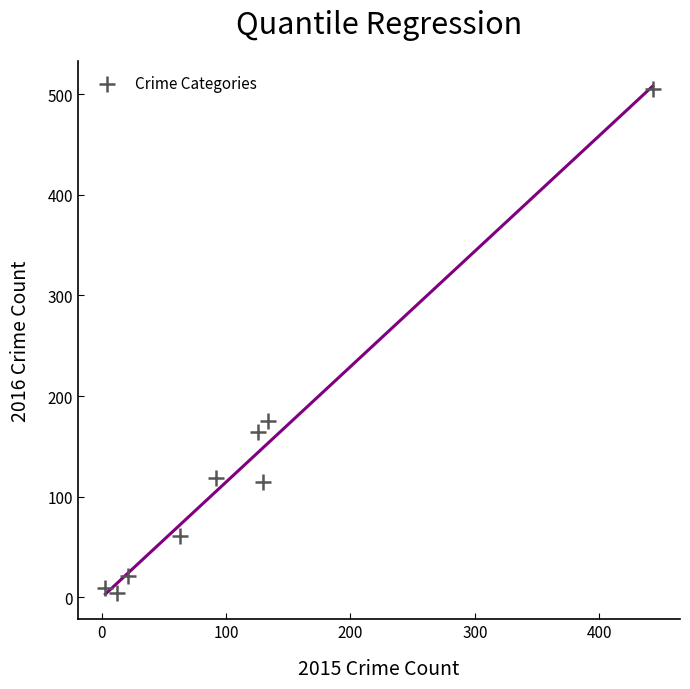

What Y value in the scatter plot is closest to 254?

175